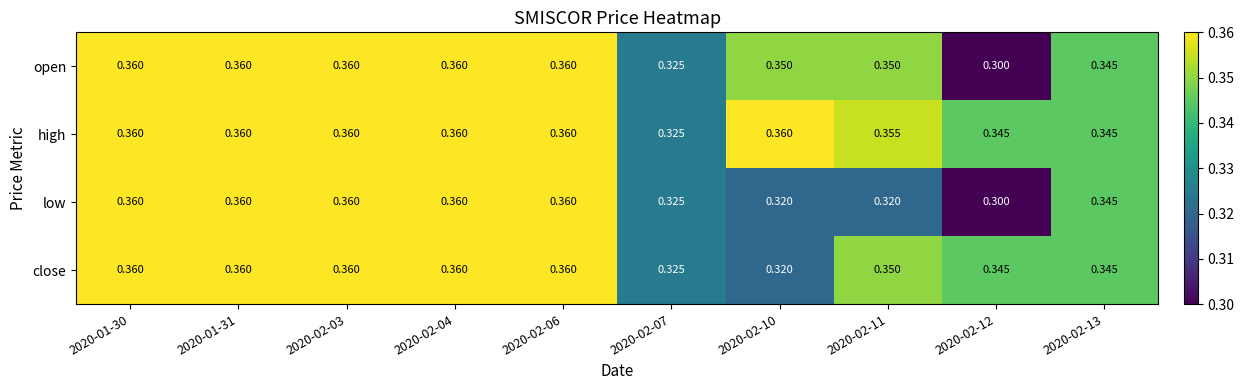

Which series has the largest total across all categories?

high